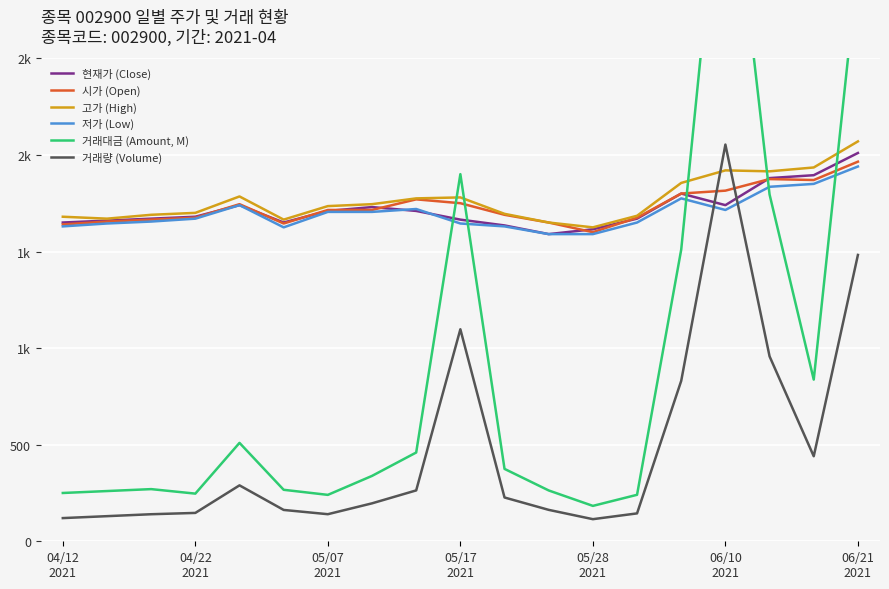

How many lines are shown in the chart?

6